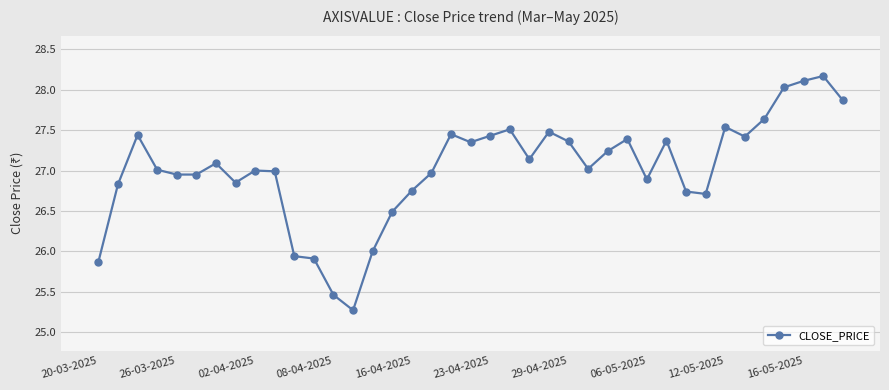

True or false: there are more than 0 points higher than both neighbors.

True